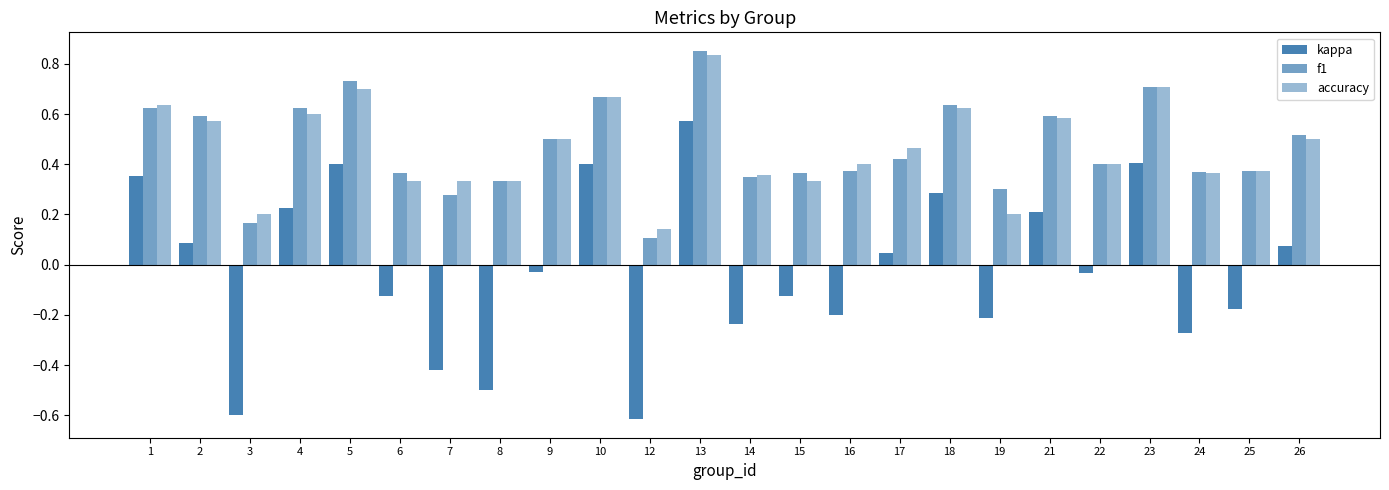

At which category is the sum across all series the highest?

13